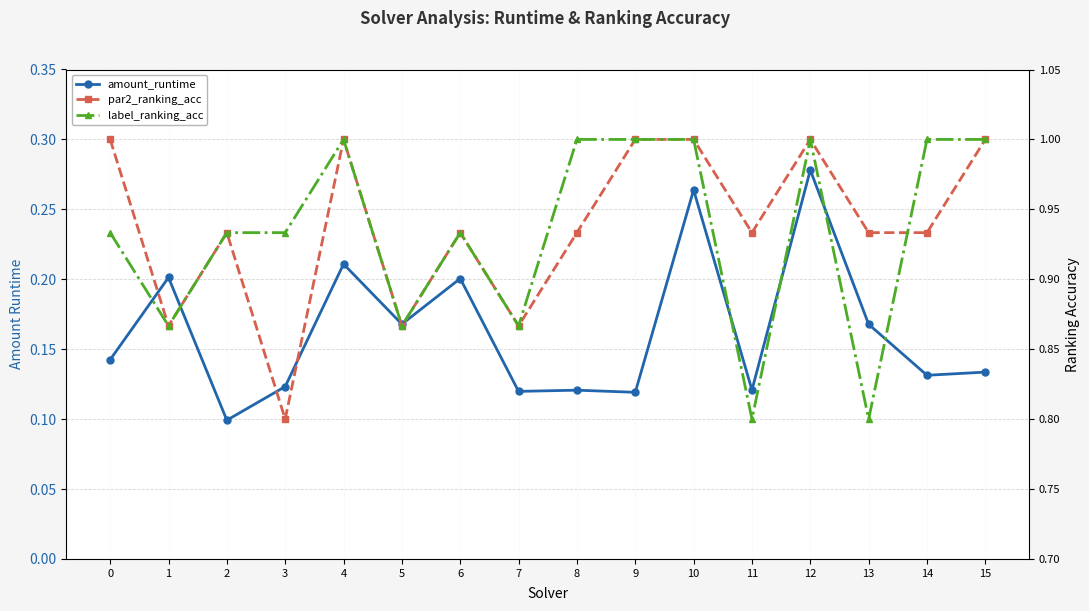

What are all the series names shown in the legend?

amount_runtime, par2_ranking_acc, label_ranking_acc